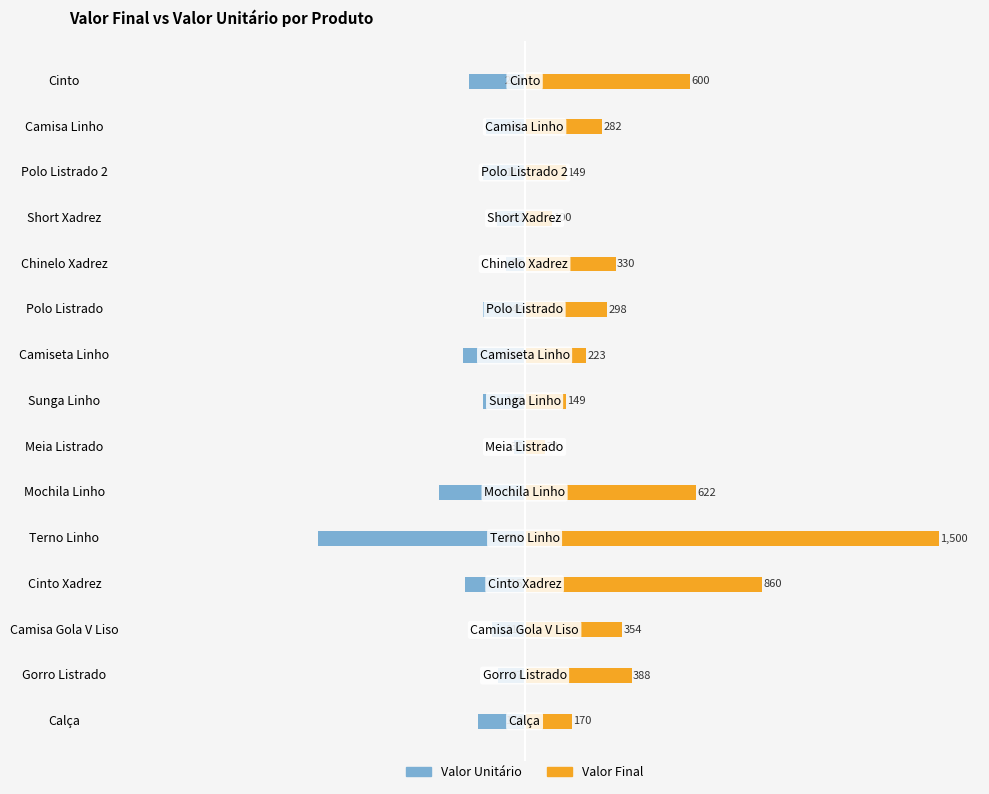

What is the difference between the maximum and minimum values in the Valor Final series?

1426